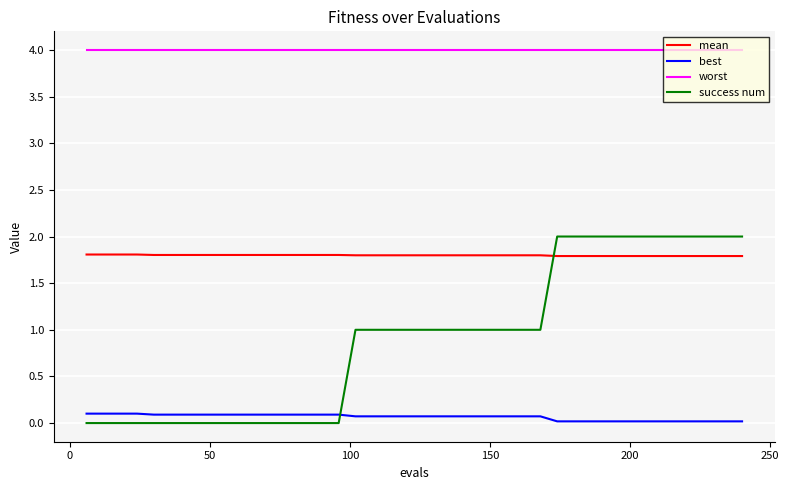

What is the highest value of the mean series?

1.8